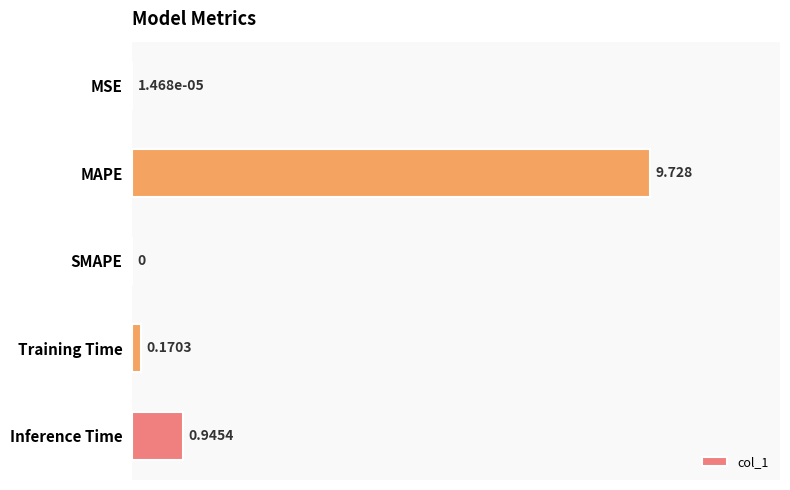

Which has a higher value, Inference Time or MAPE?

MAPE